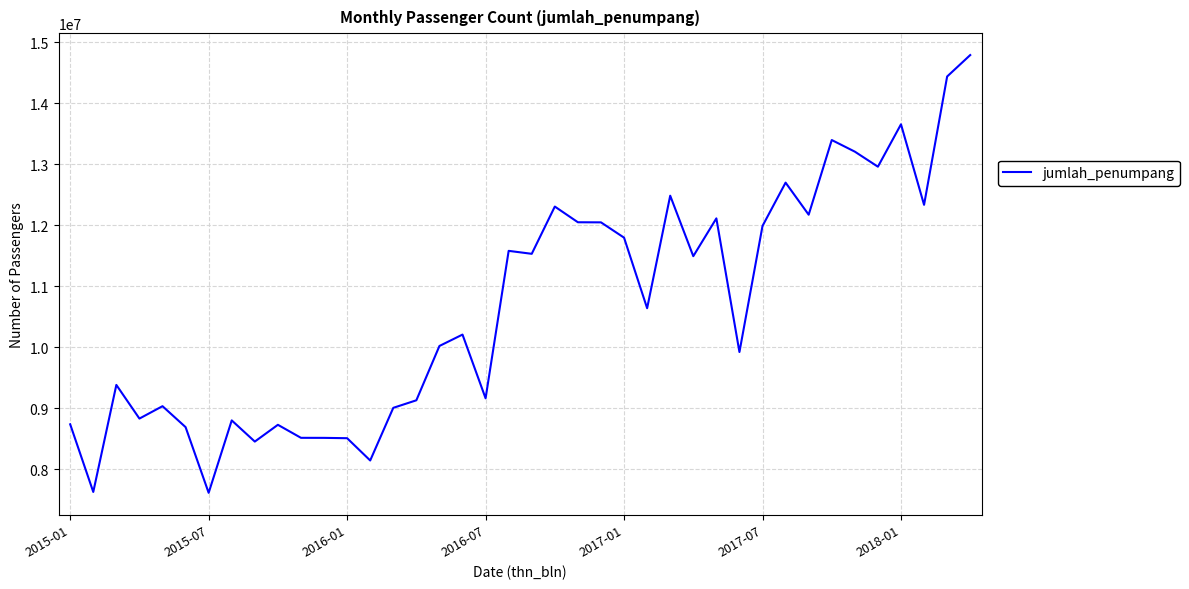

What is the minimum value shown in the chart?

7615995